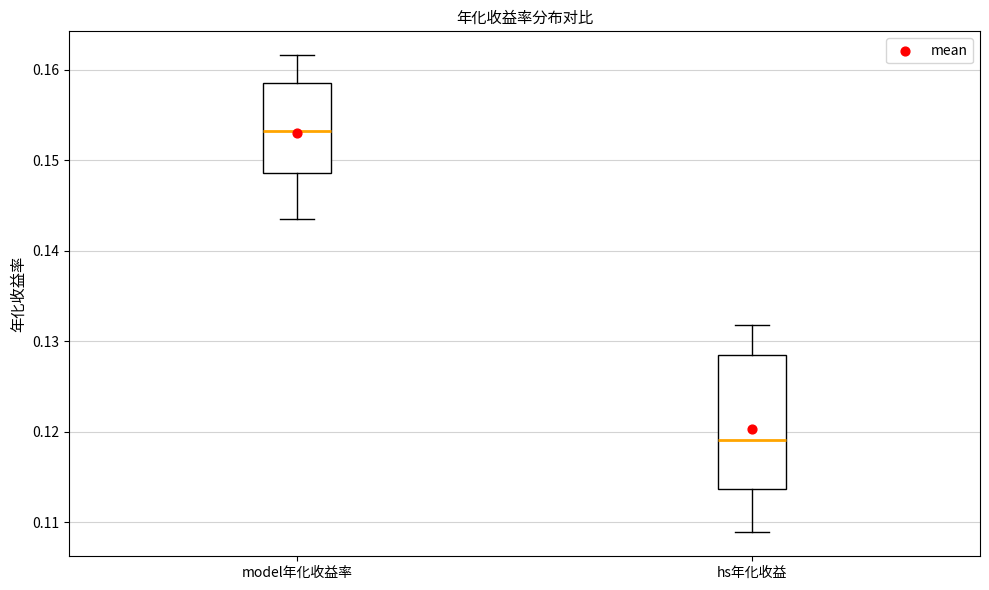

Reading left to right, read every box against the y-axis: the position of its median line, the range the box covers, and the ends of its whiskers. The values are not printed on the chart, so give them approximately, as read against the axis.

model年化收益率: median 0.153, box 0.149 to 0.158, whiskers 0.144 to 0.162
hs年化收益: median 0.119, box 0.114 to 0.128, whiskers 0.109 to 0.132